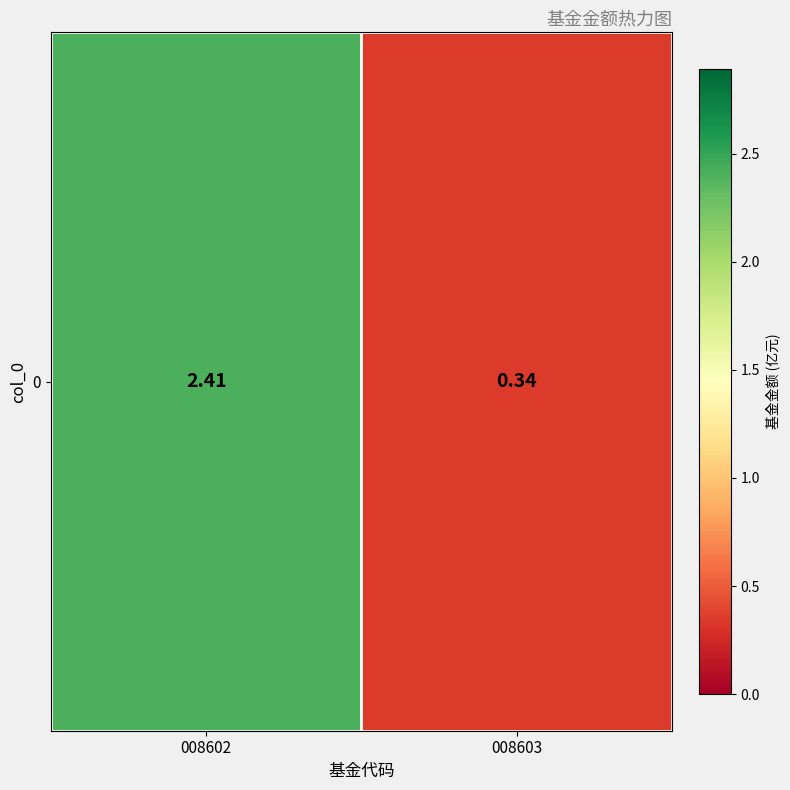

Which has a higher value, 008603 or 008602?

008602